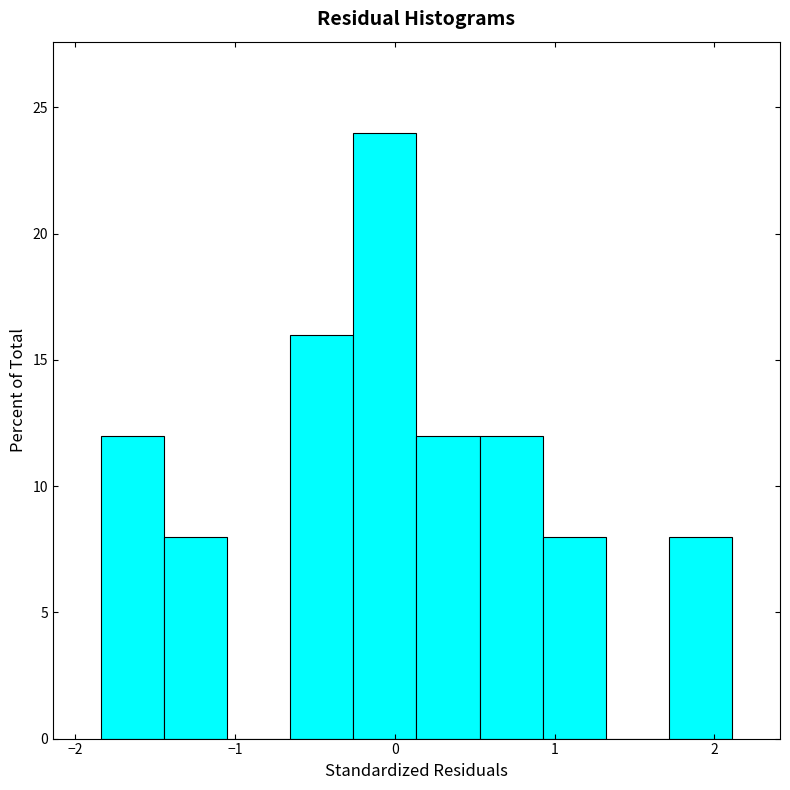

Read against the x-axis, roughly where is the centre of the tallest bar?

-0.1